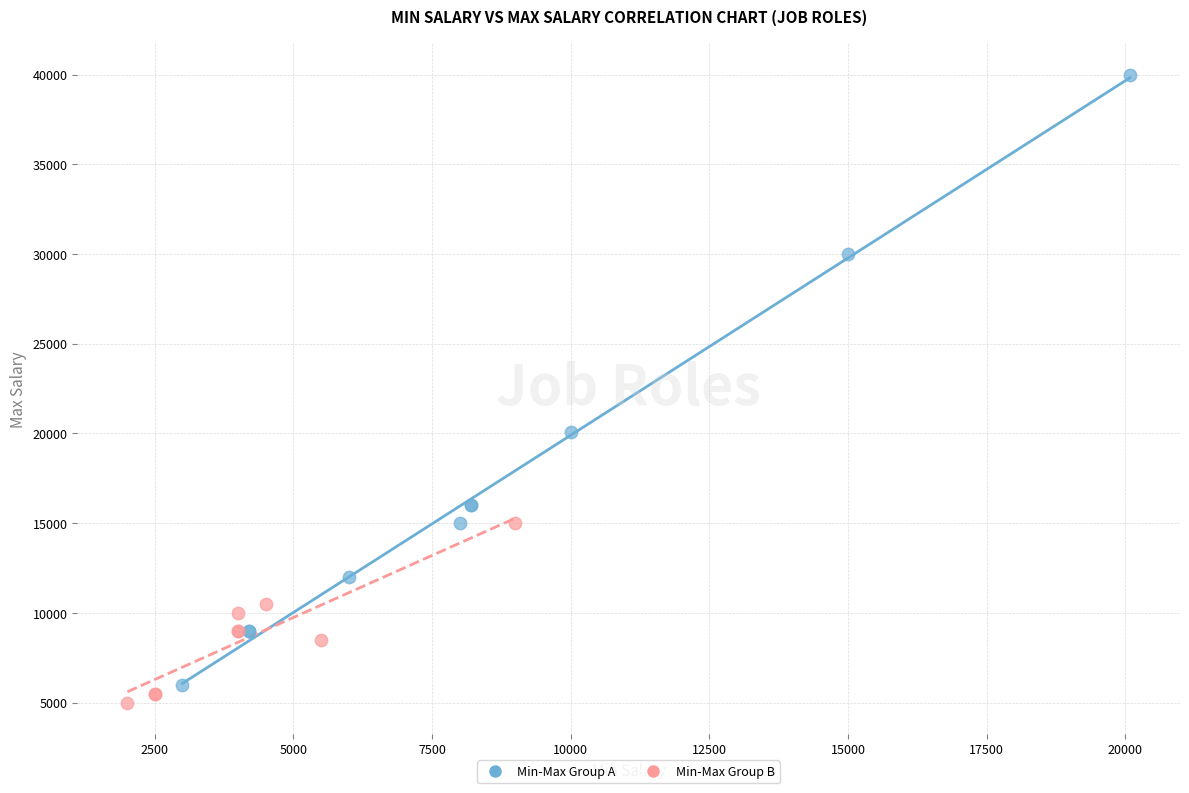

Which series has the largest Y range (max minus min)?

Min-Max Group A